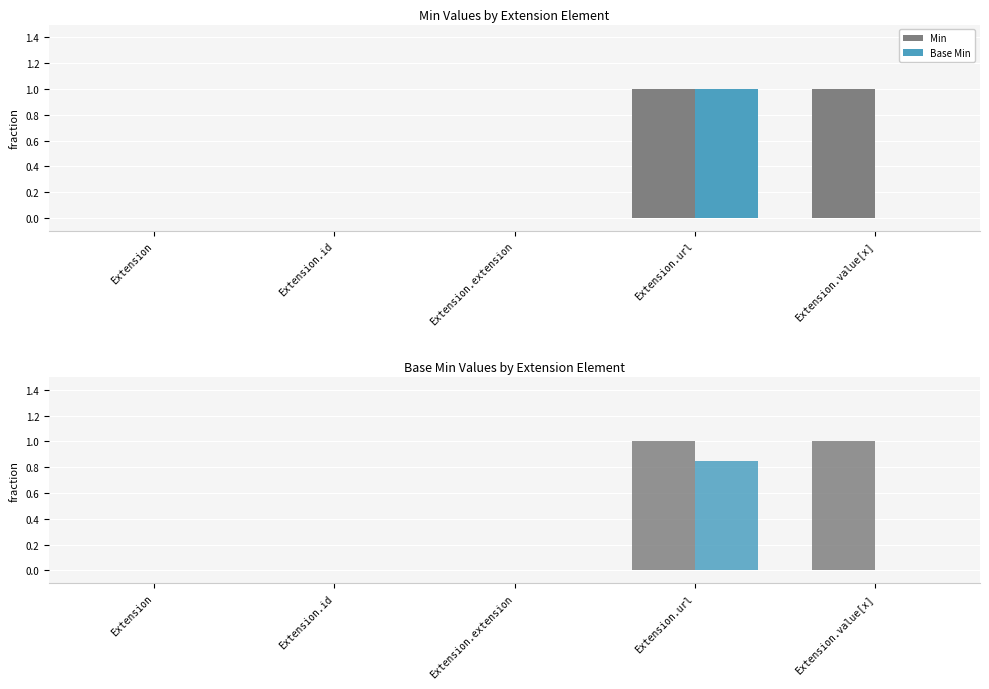

Count the number of data series in this chart.

2